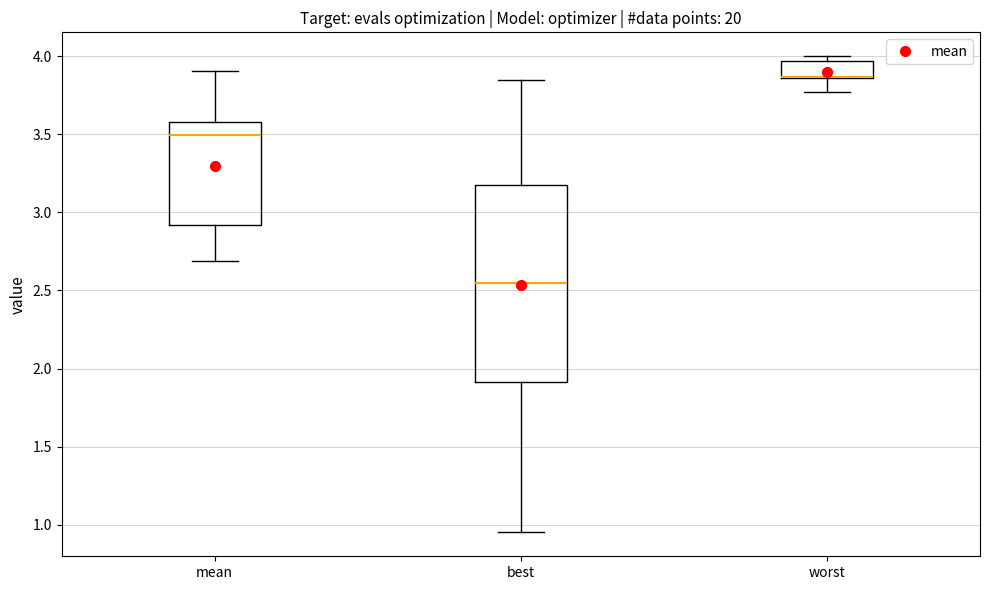

Where is the upper edge of the box for worst on the y-axis? The values are not printed on the chart, so give them approximately, as read against the axis.

3.95